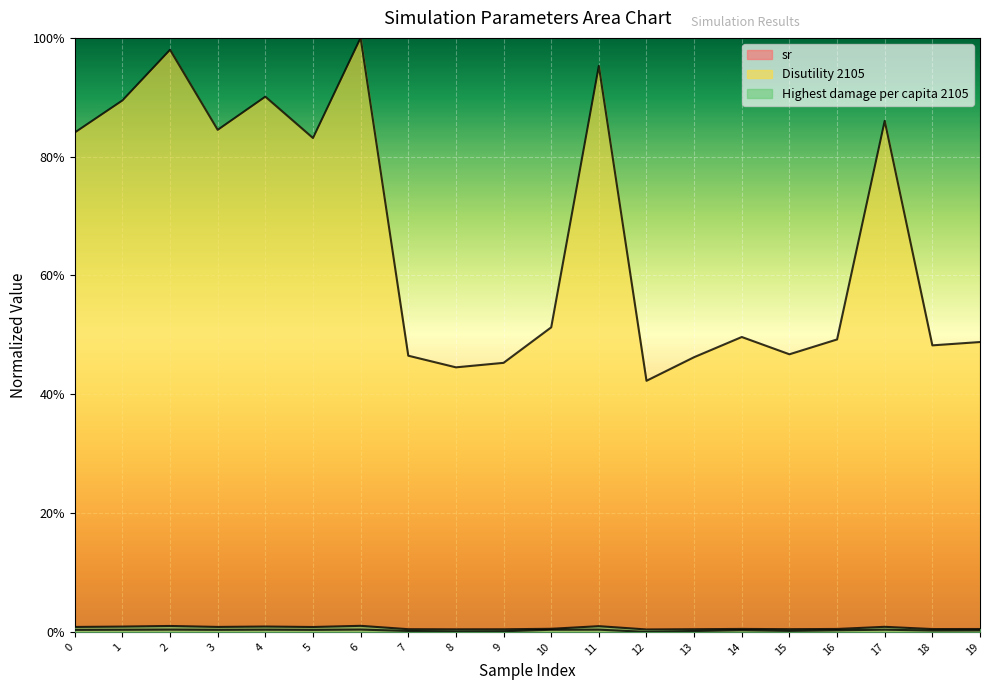

True or false: Disutility 2105 and Highest damage per capita 2105 intersect in this chart.

False